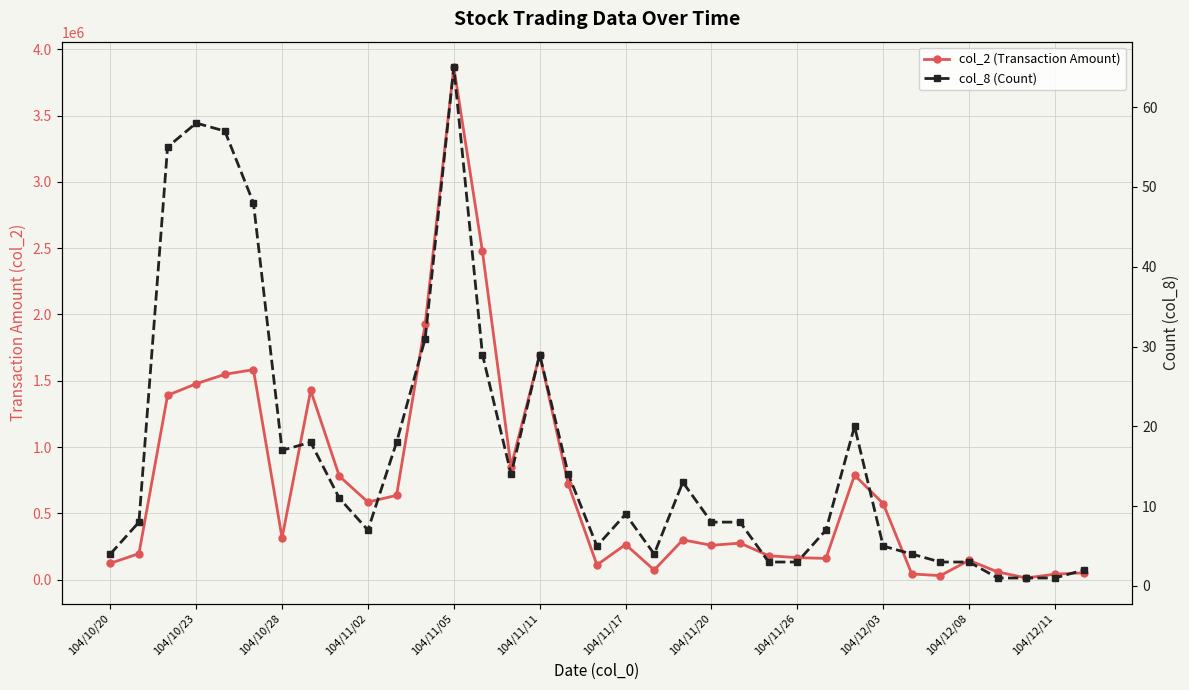

Which series has the largest total across all categories?

col_2 (Transaction Amount)